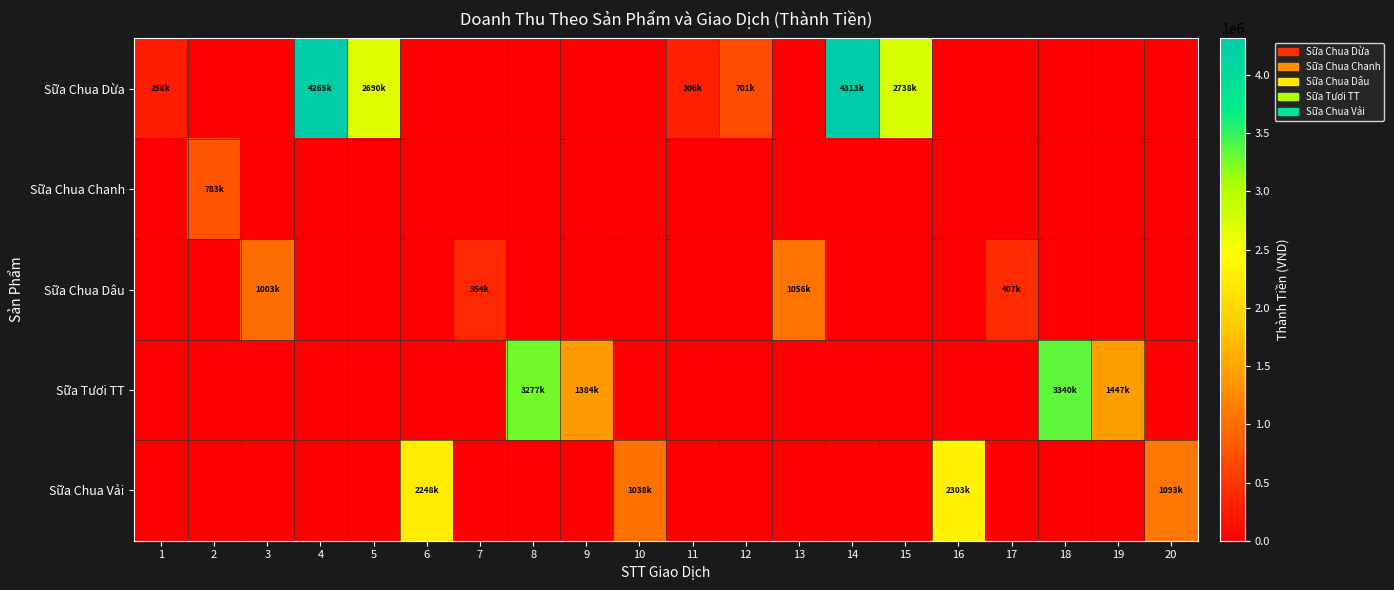

Which series has the widest spread of values?

Sữa Chua Dừa